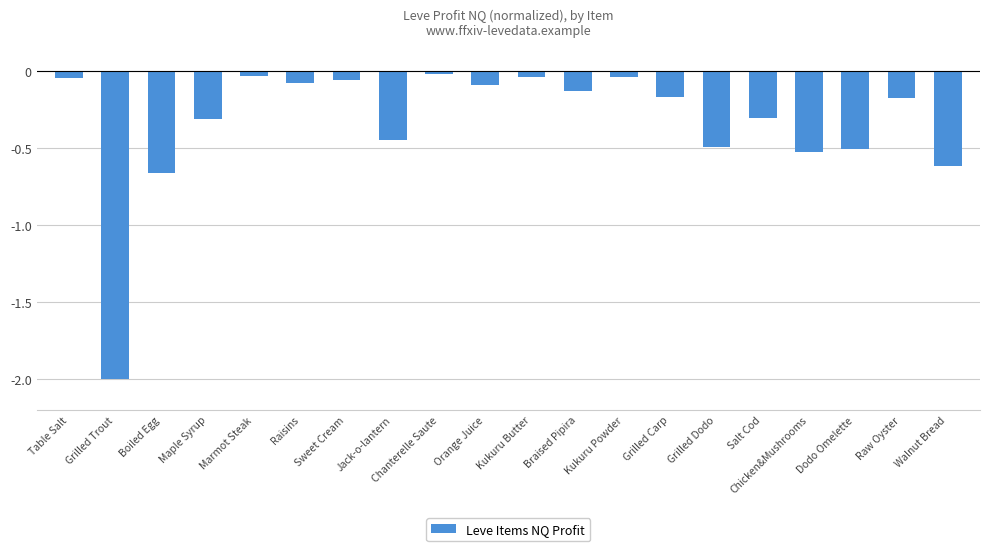

The chart shows a value of -0.0 at Marmot Steak. True or false?

True